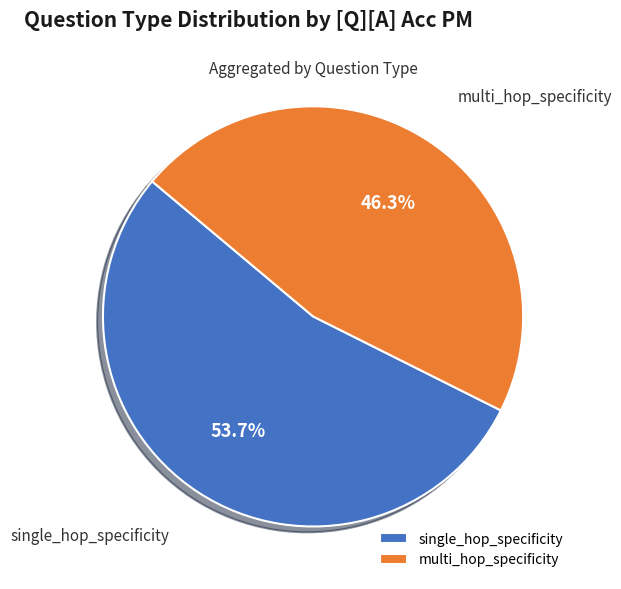

Combined, what portion of the pie is single_hop_specificity and multi_hop_specificity?

100.0%